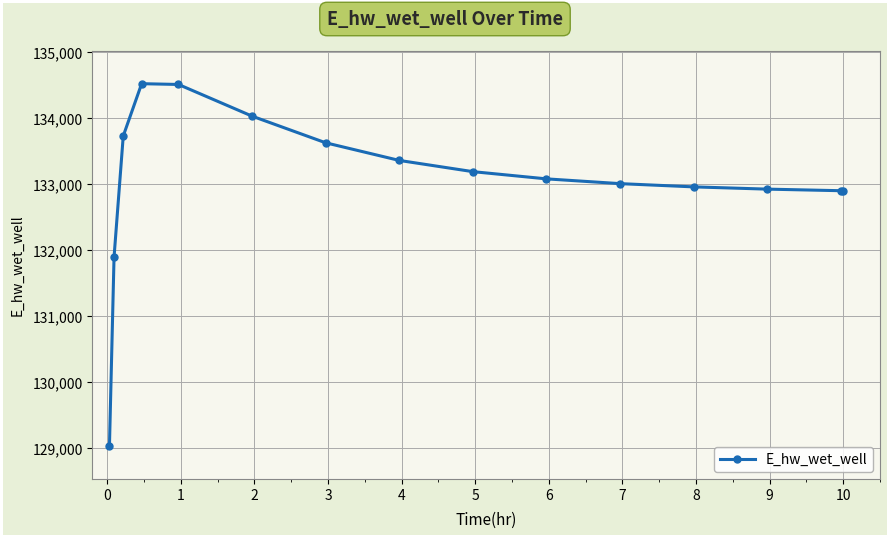

How many categories are shown in the chart?

15